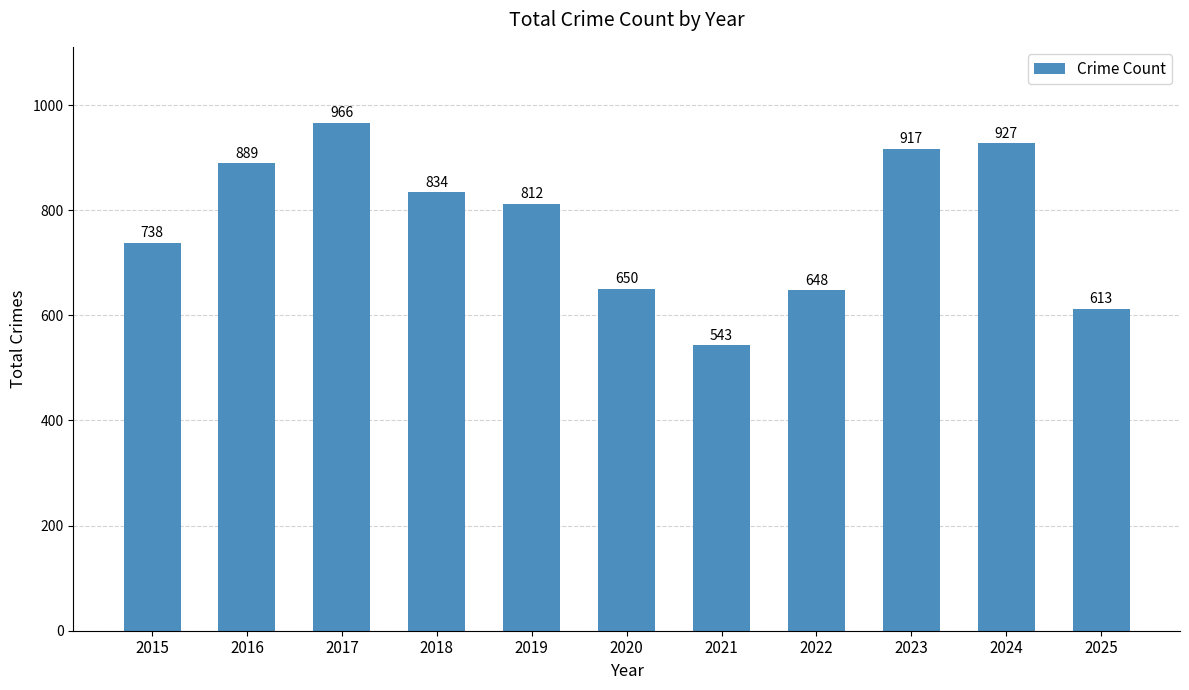

What is the change in value from 2017 to 2019?

-154